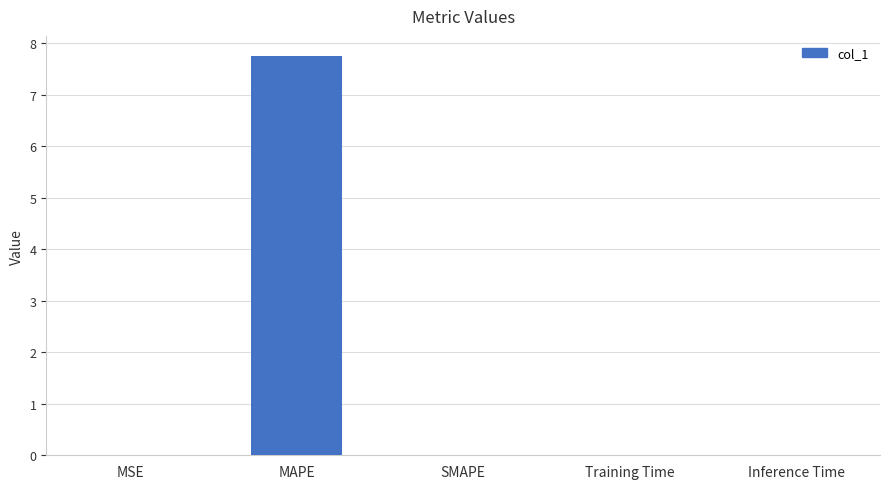

The chart shows a value of 12.6 at MAPE. True or false?

False